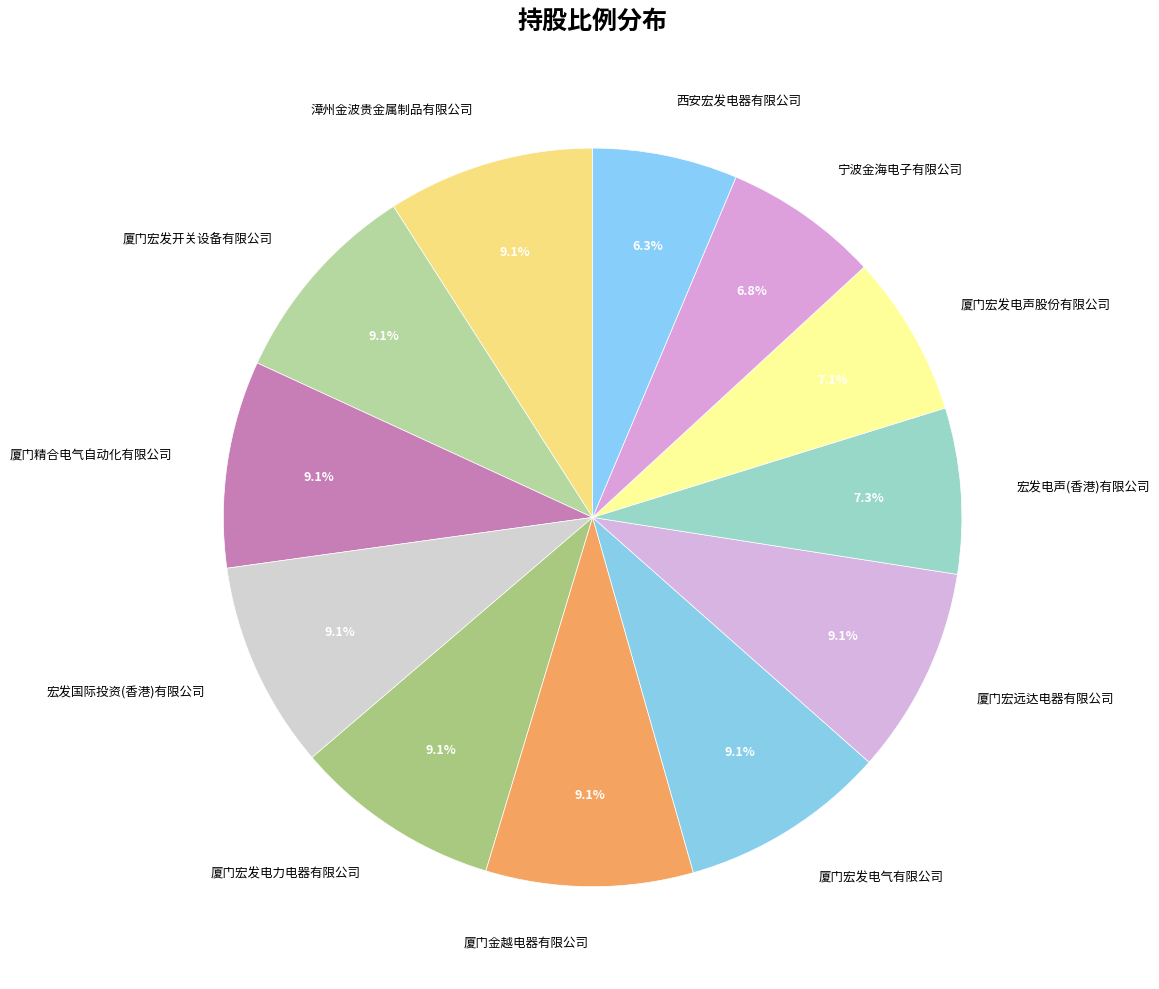

To the nearest percent, what percentage of the pie is 厦门精合电气自动化有限公司?

9%